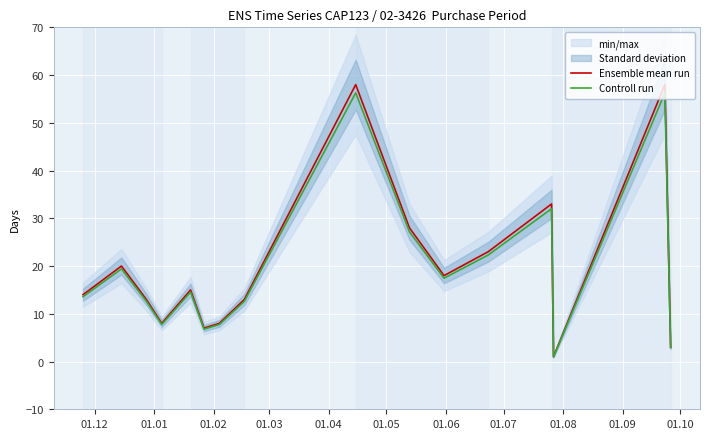

What is the lowest value of the Ensemble mean run series?

1.0